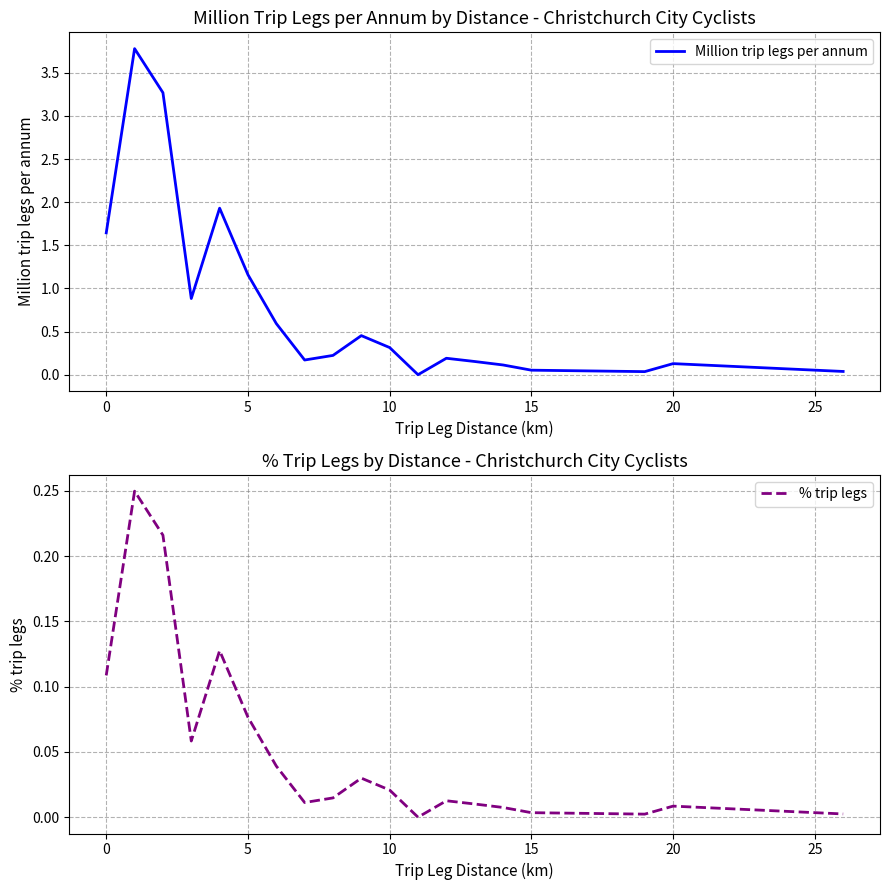

What is the difference between the second highest and second lowest values in the % trip legs series?

0.2